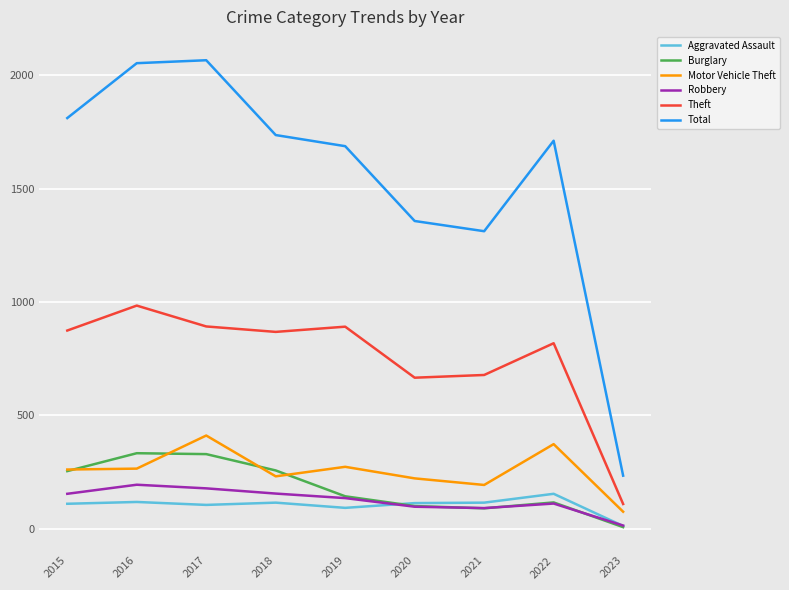

At which label is Burglary closest to 170?

2019